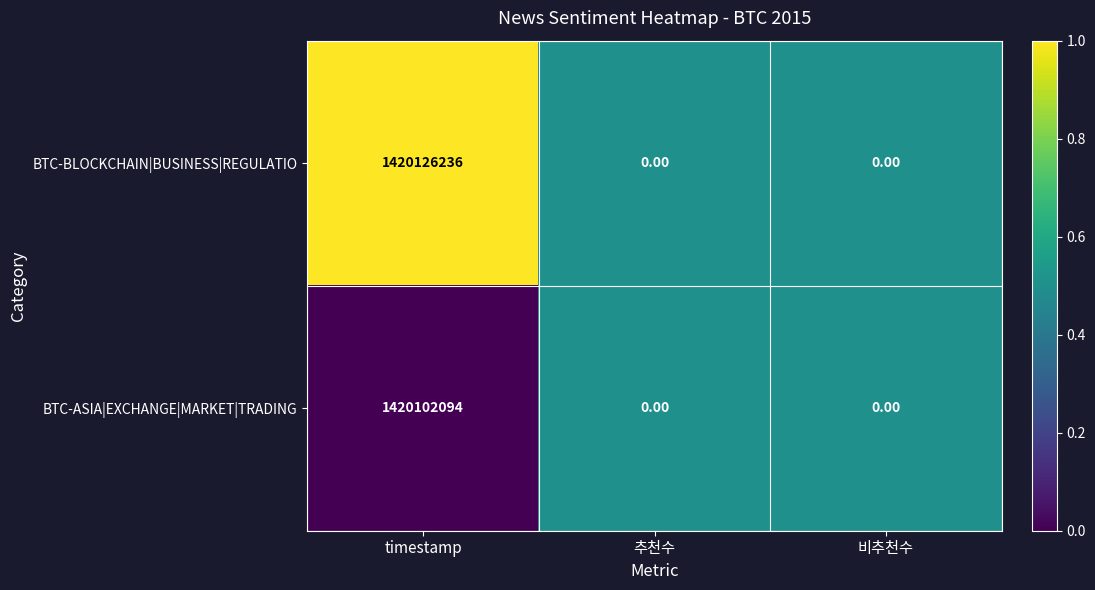

What is the difference between the BTC-BLOCKCHAIN|BUSINESS|REGULATIO values at timestamp and 추천수?

1420126236